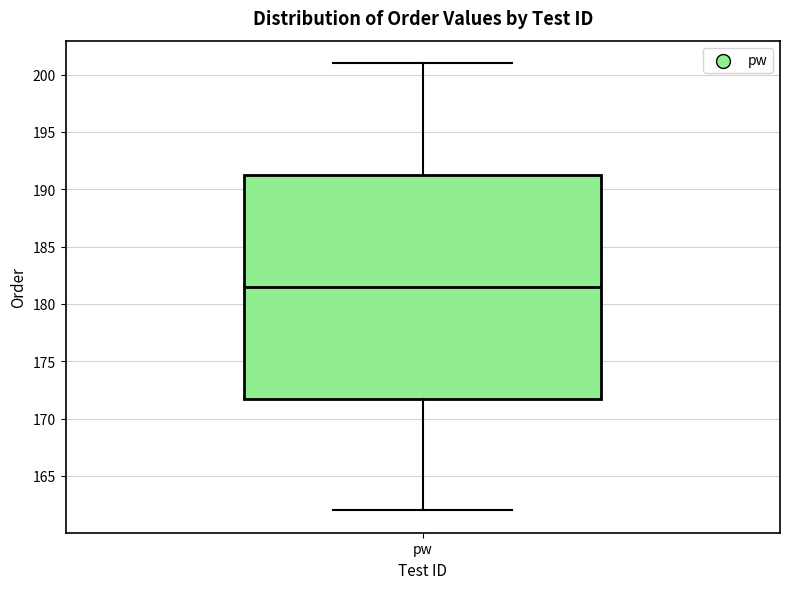

Where does the lower whisker of the box for pw end on the y-axis? The values are not printed on the chart, so give them approximately, as read against the axis.

162.0